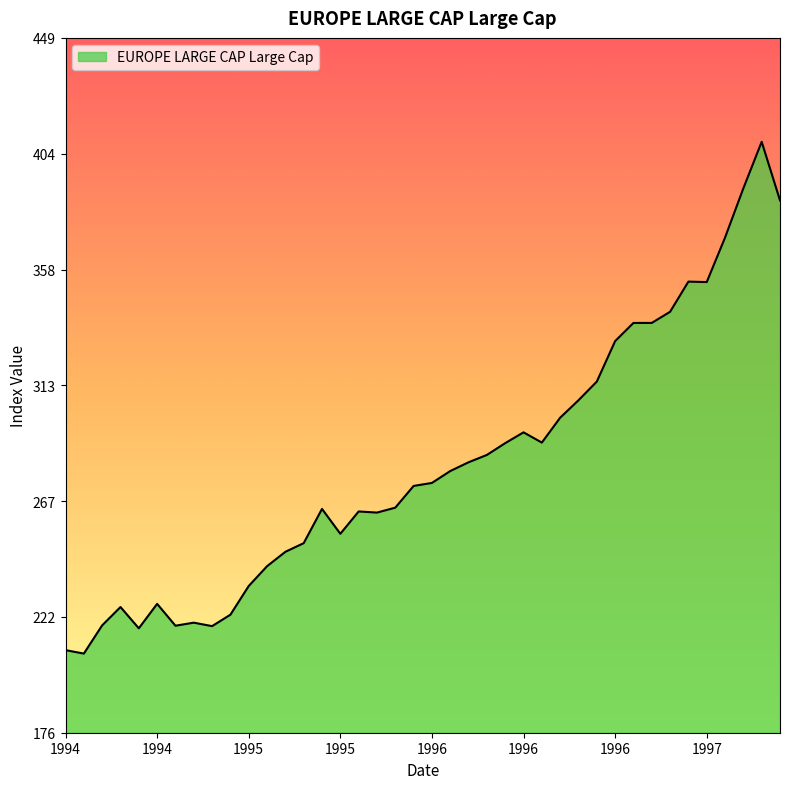

What is the minimum value shown in the chart?

207.3